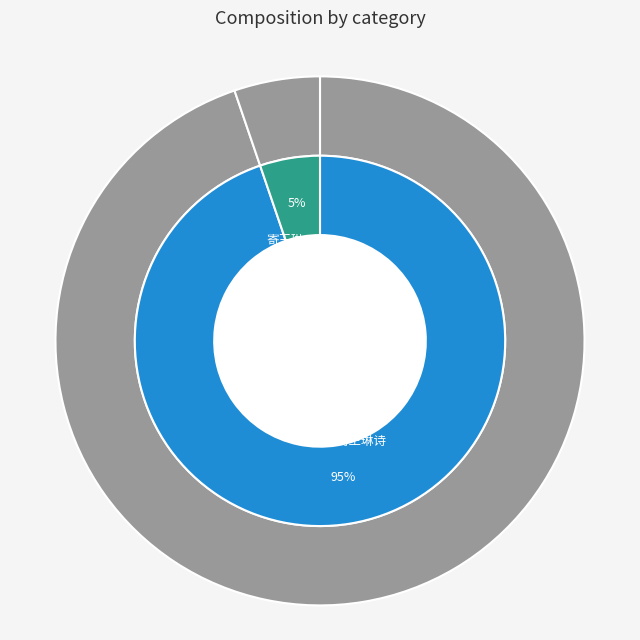

To the nearest percent, what portion does 寄王琳 represent?

5%